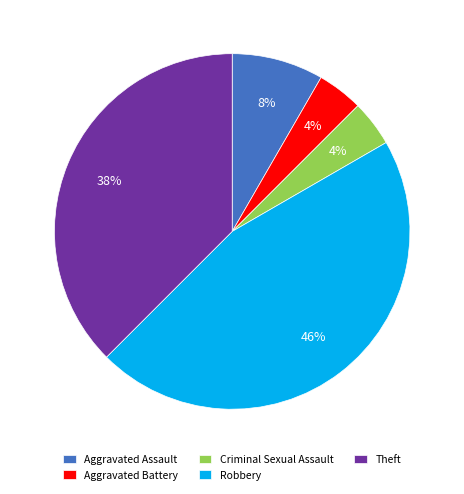

How many segments does this pie chart have?

5